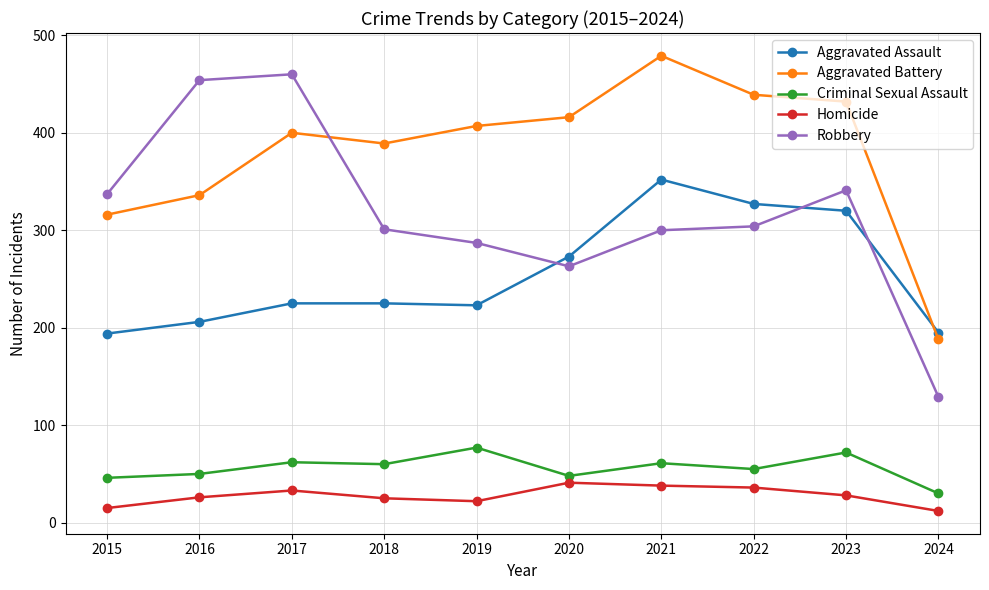

What is the sum of the Aggravated Assault values at 2015 and 2024?

389